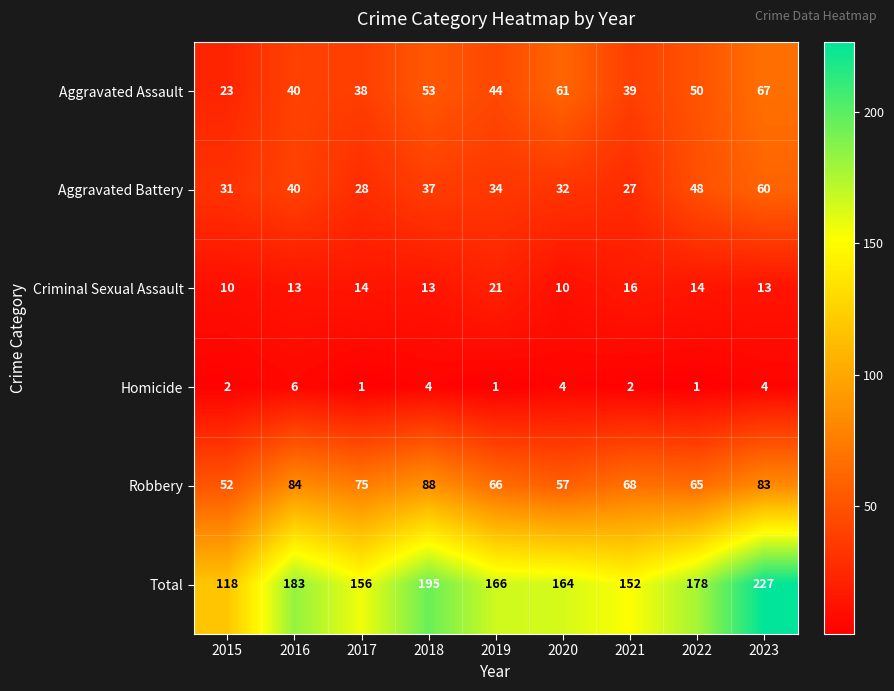

At which category is the sum across all series the highest?

2023